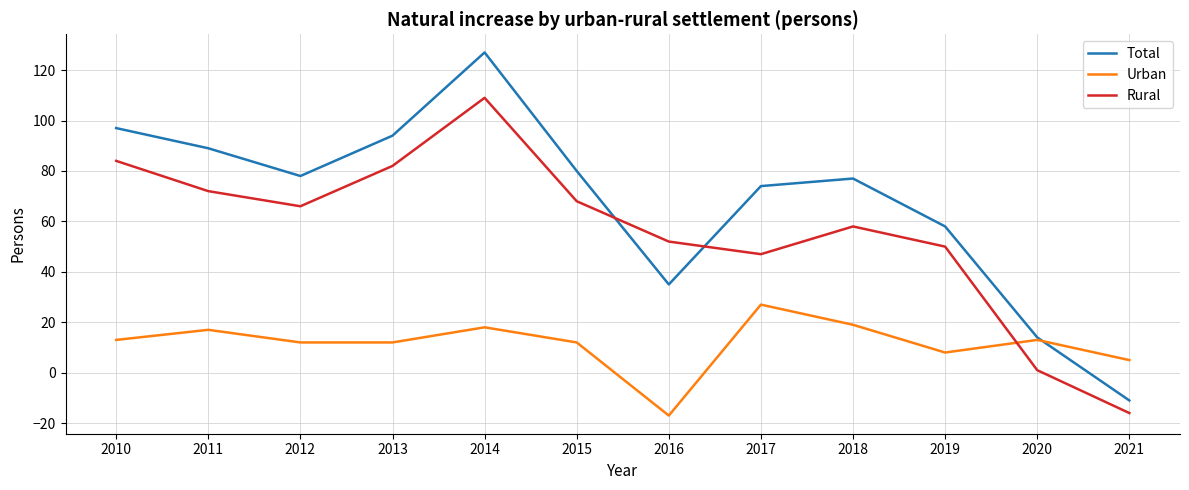

How many values in the Rural series are below 66?

6